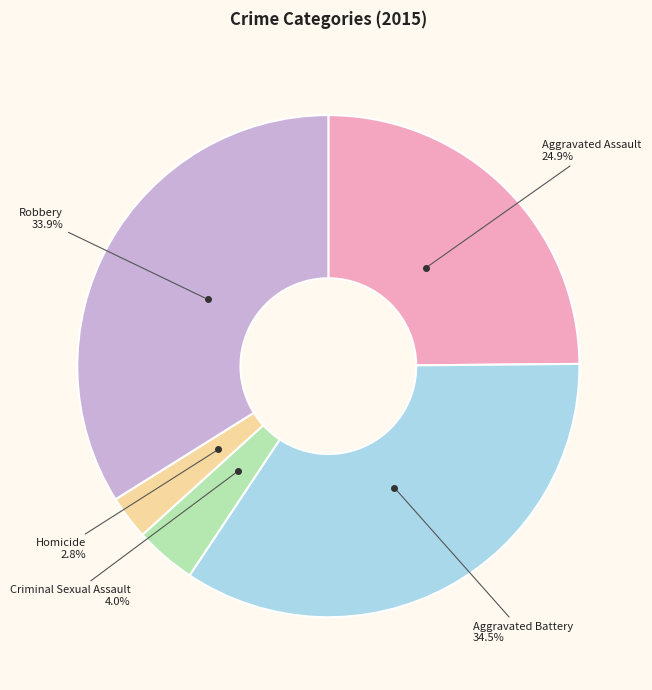

Is Aggravated Battery the majority of the pie?

No